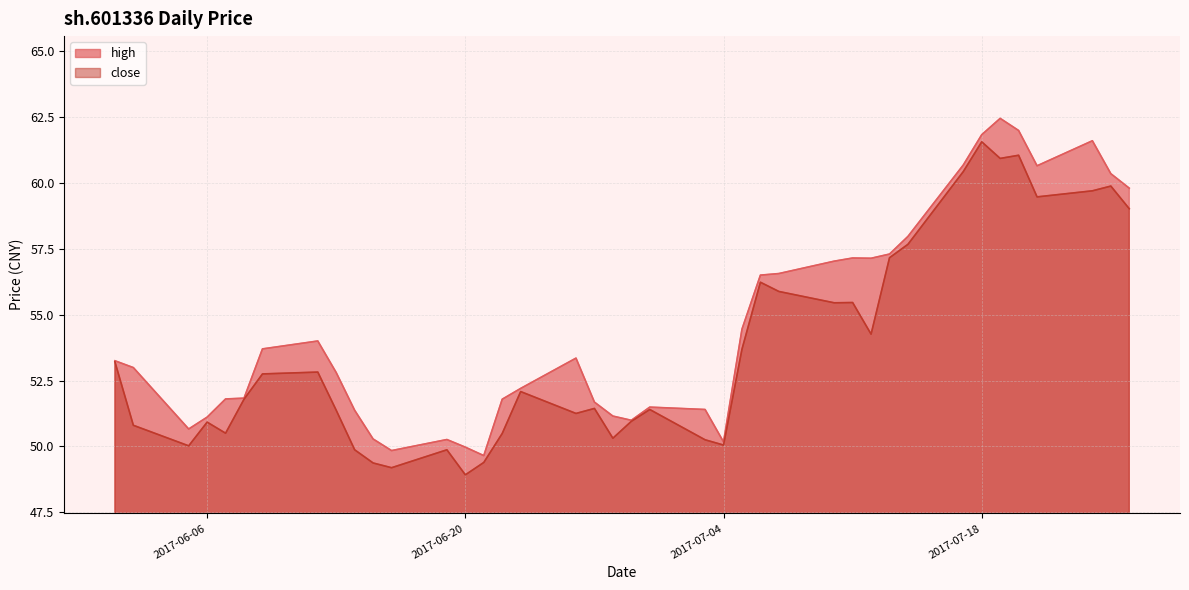

Reading left to right, transcribe all the data shown in this chart.

close: 53.2	50.8	50.0	50.9	50.5	51.8	52.8	52.8	51.4	49.9	49.4	49.2	49.9	48.9	49.4	50.5	52.1	51.2	51.4	50.3	51.0	51.4	50.2	50.0	53.7	56.2	55.9	55.5	55.5	54.3	57.2	57.7	60.4	61.6	60.9	61.0	59.5	59.7	59.9	59.0
high: 53.2	53.0	50.7	51.1	51.8	51.8	53.7	54.0	52.8	51.4	50.3	49.8	50.3	50.0	49.6	51.8	52.2	53.4	51.7	51.1	51.0	51.5	51.4	50.2	54.5	56.5	56.6	57.0	57.1	57.1	57.3	58.0	60.7	61.8	62.5	62.0	60.6	61.6	60.4	59.8